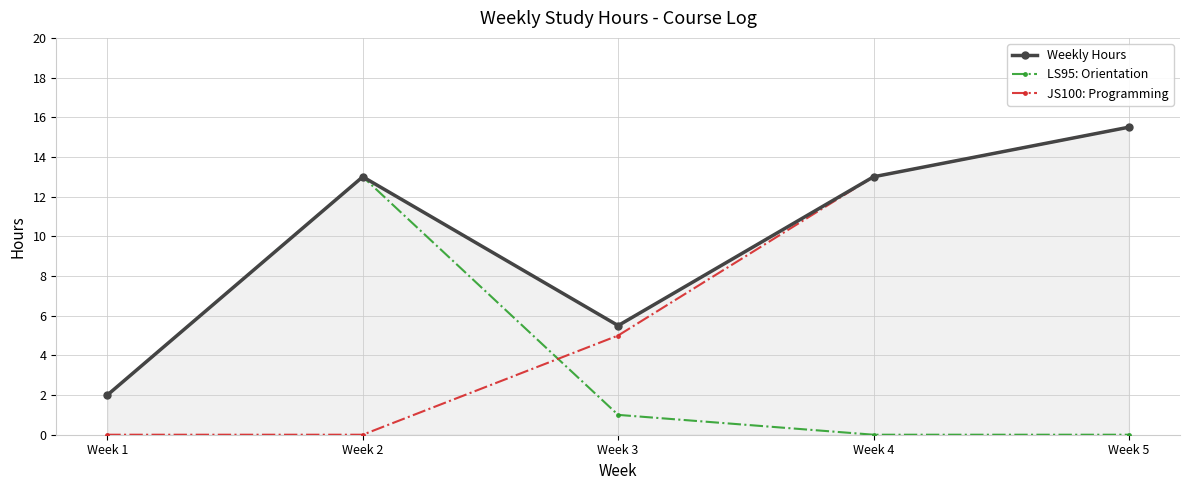

True or false: LS95: Orientation has more than 0 points higher than both neighbors.

True